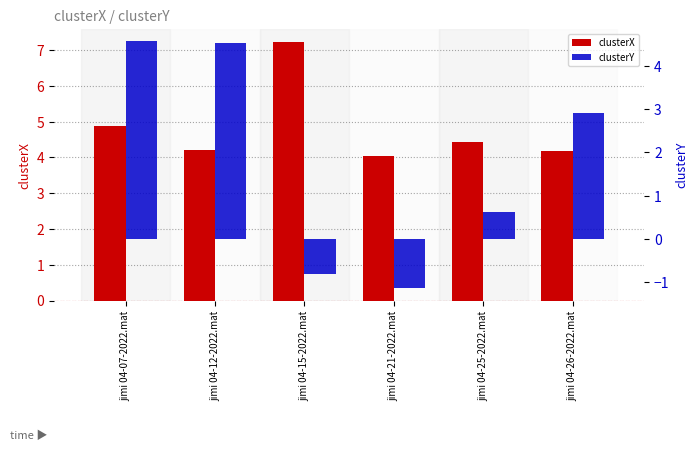

Reading left to right, transcribe all the data shown in this chart.

clusterX: jimi 04-07-2022.mat=4.9	jimi 04-12-2022.mat=4.2	jimi 04-15-2022.mat=7.2	jimi 04-21-2022.mat=4.0	jimi 04-25-2022.mat=4.4	jimi 04-26-2022.mat=4.2
clusterY: jimi 04-07-2022.mat=4.6	jimi 04-12-2022.mat=4.5	jimi 04-15-2022.mat=-0.8	jimi 04-21-2022.mat=-1.1	jimi 04-25-2022.mat=0.6	jimi 04-26-2022.mat=2.9